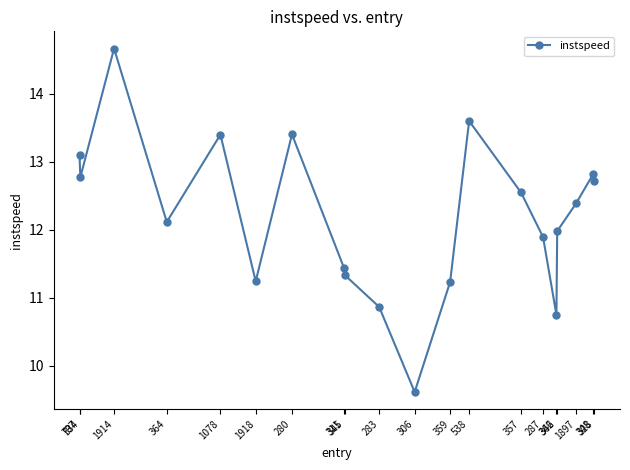

Reading left to right, extract all data points from this chart.

13.1	12.8	14.7	12.1	13.4	11.2	13.4	11.4	11.3	10.9	9.6	11.2	13.6	12.5	11.9	10.7	12.0	12.4	12.8	12.7